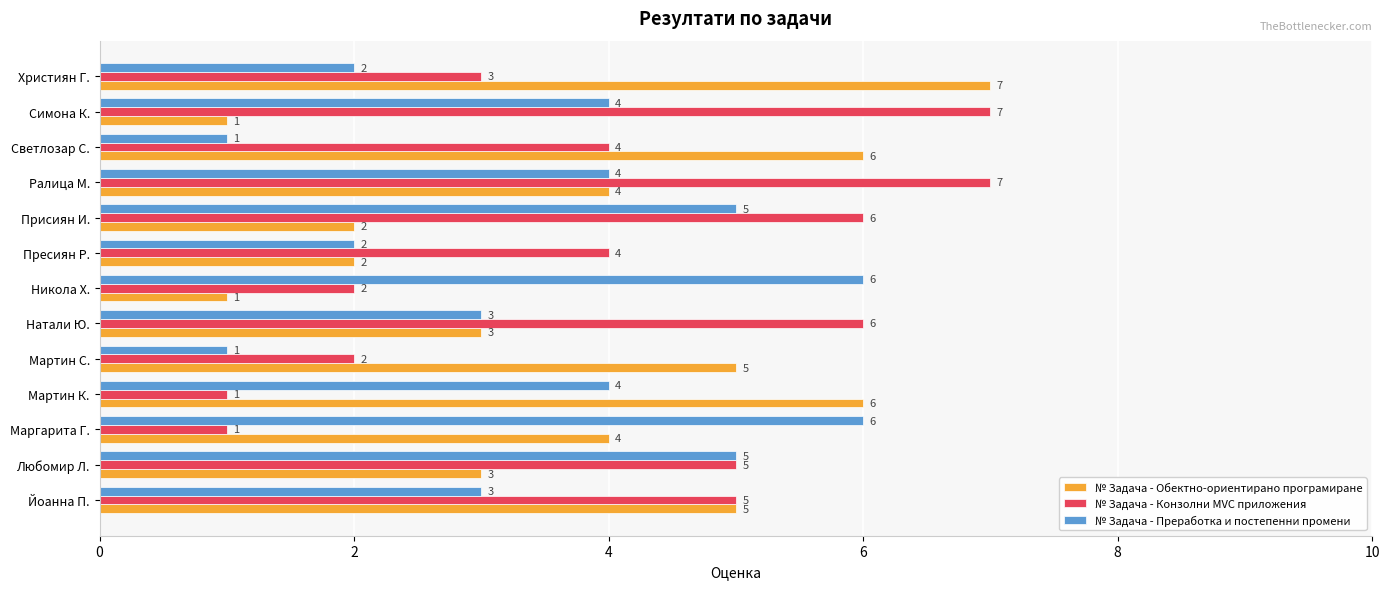

At Никола Х., list the series in order from smallest to largest.

№ Задача - Обектно-ориентирано програмиране, № Задача - Конзолни MVC приложения, № Задача - Преработка и постепенни промени